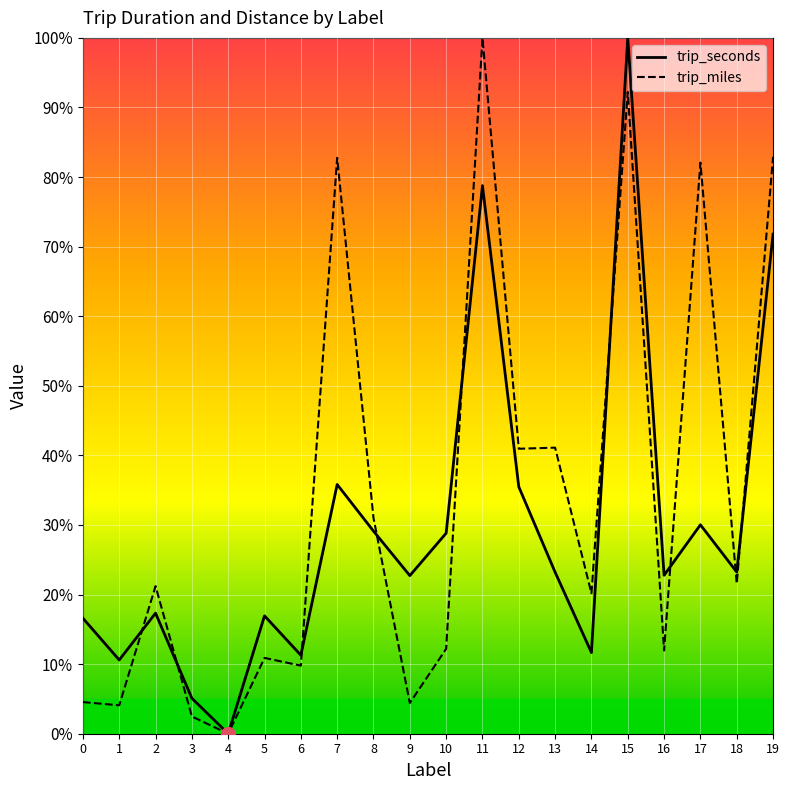

At which label does trip_seconds first exceed 23?

7